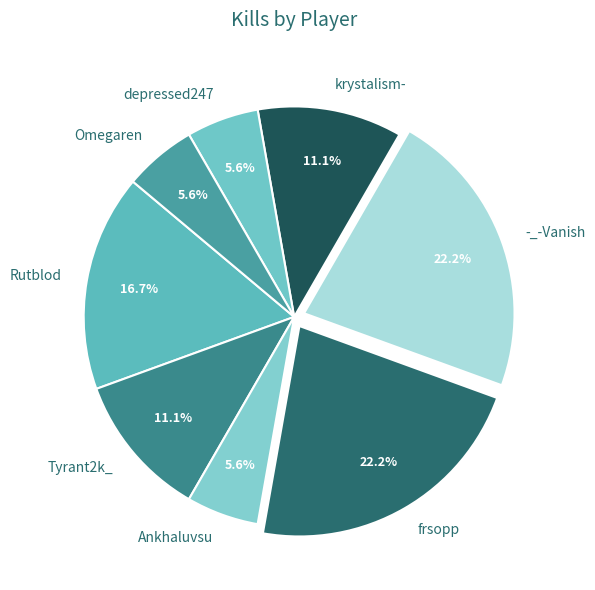

Does any single category account for the majority?

No